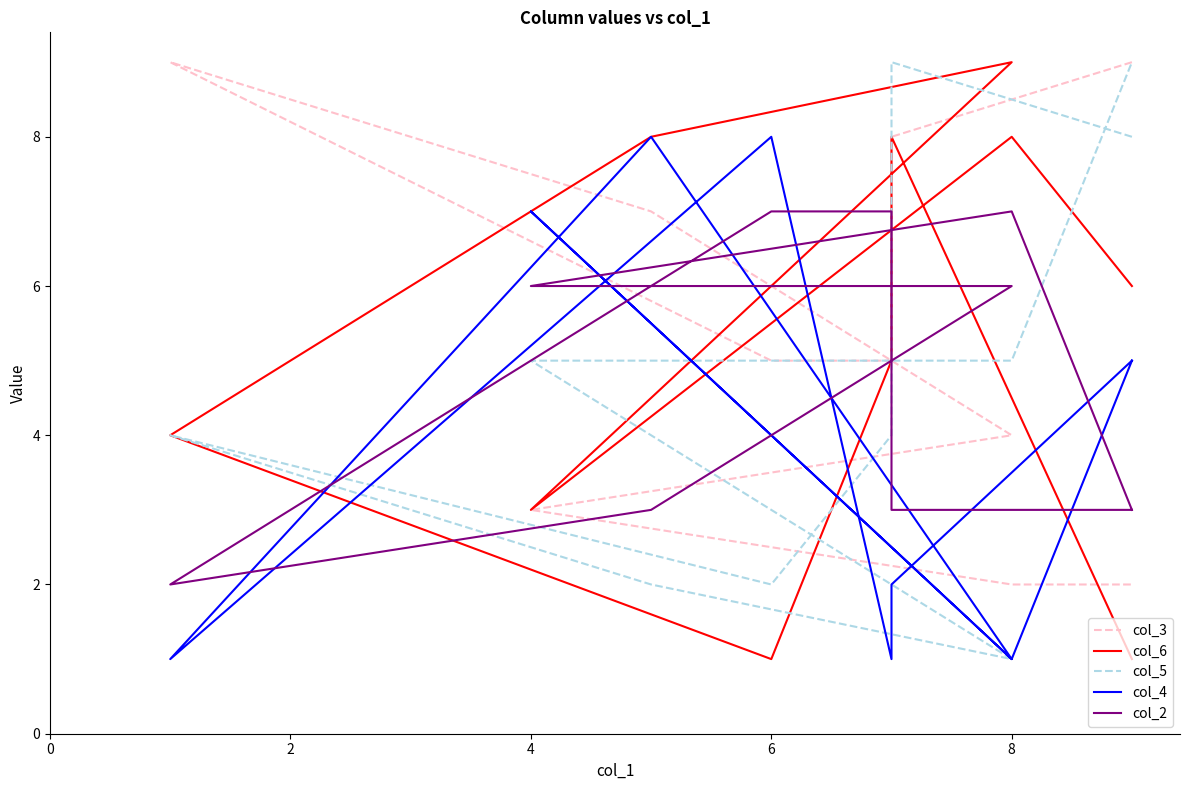

How many interior local peaks does the col_2 series have?

1